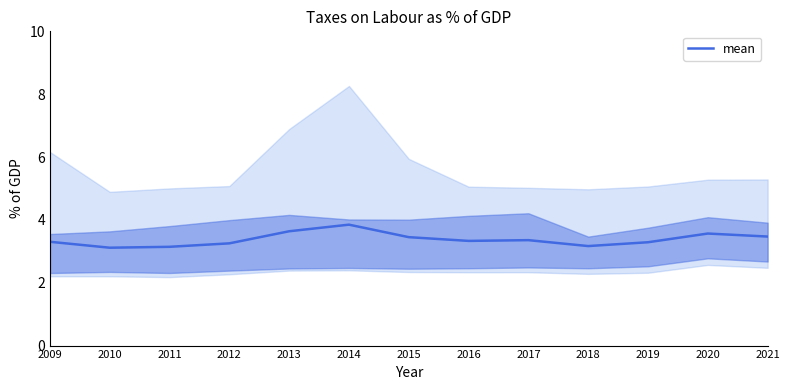

Between 2015 and 2020, which is larger?

2020